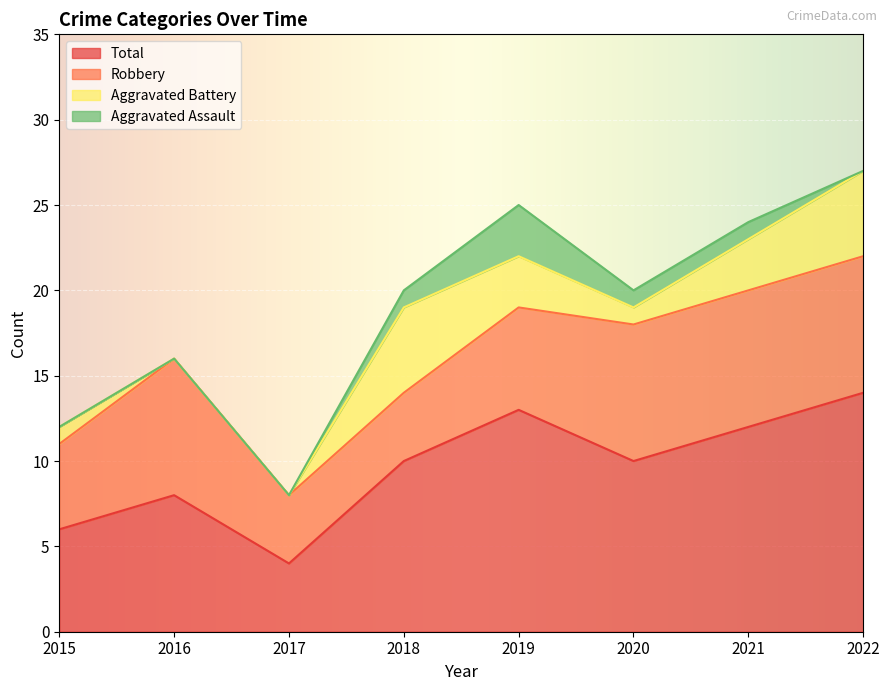

Which category has the highest value in the Total series?

2022